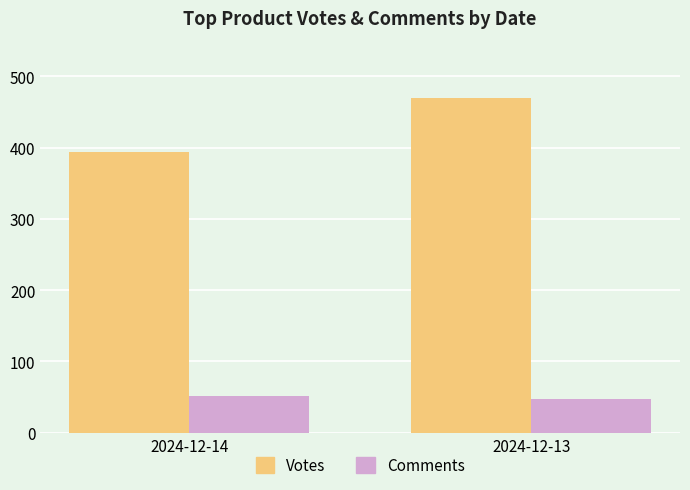

Which label corresponds to the largest value in the chart?

2024-12-13